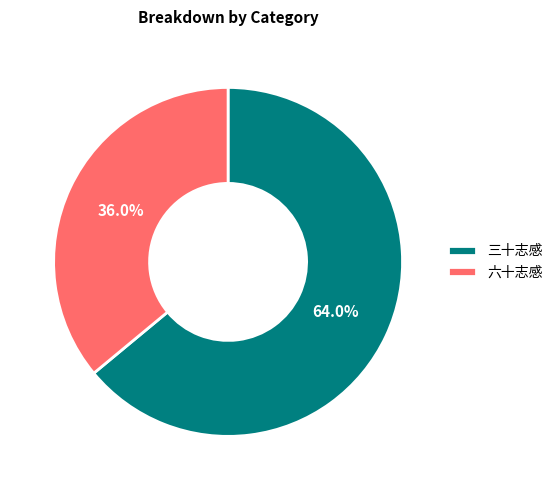

Rank the categories by value from lowest to highest.

六十志感, 三十志感